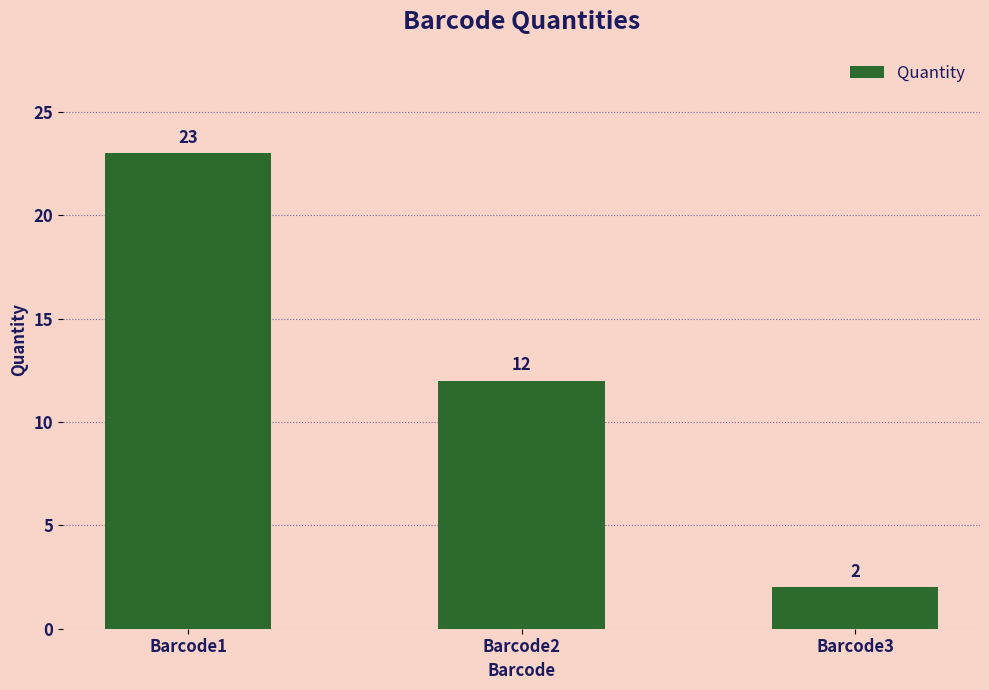

What is the maximum value shown in the chart?

23